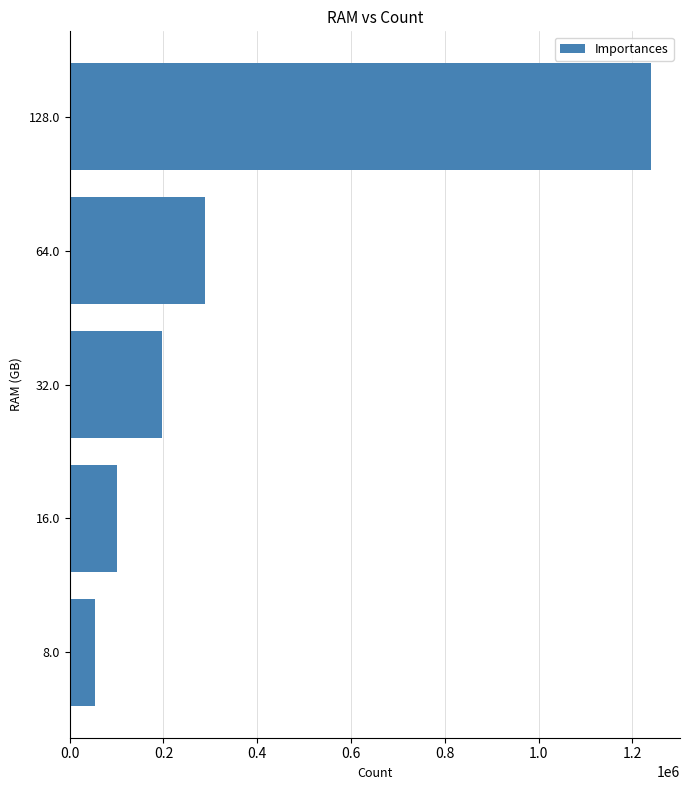

What is the approximate value at 128.0?

1239308